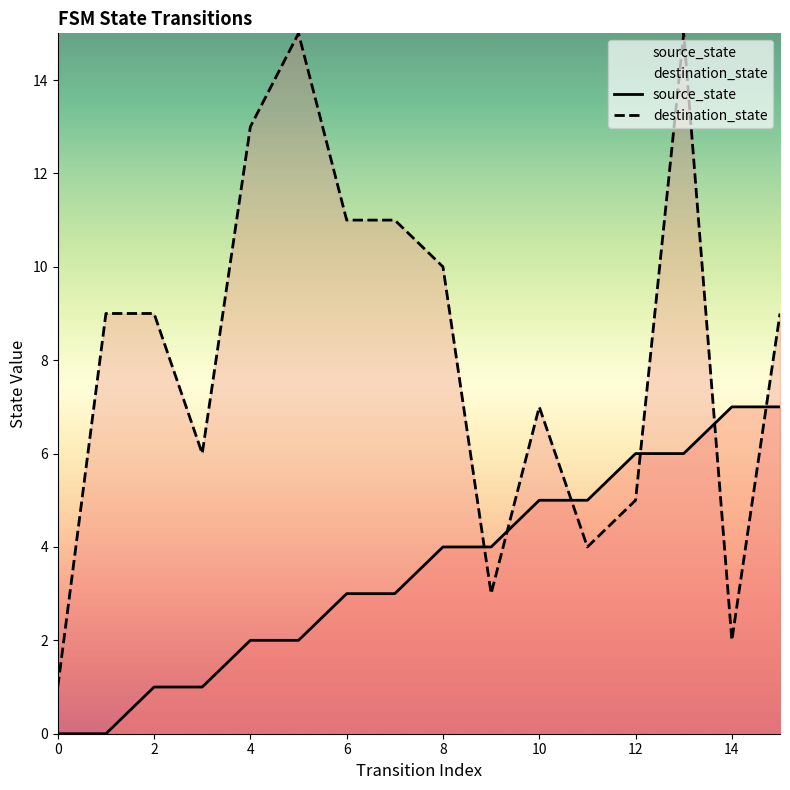

List the series in order of their overall mean, highest first.

destination_state, source_state